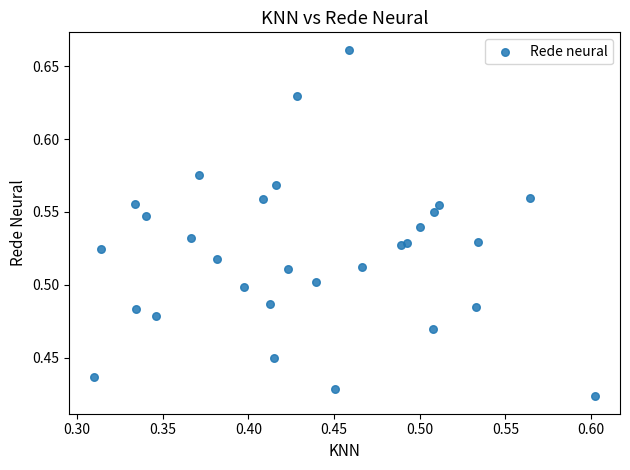

What is the range of X values (max minus min)?

0.3